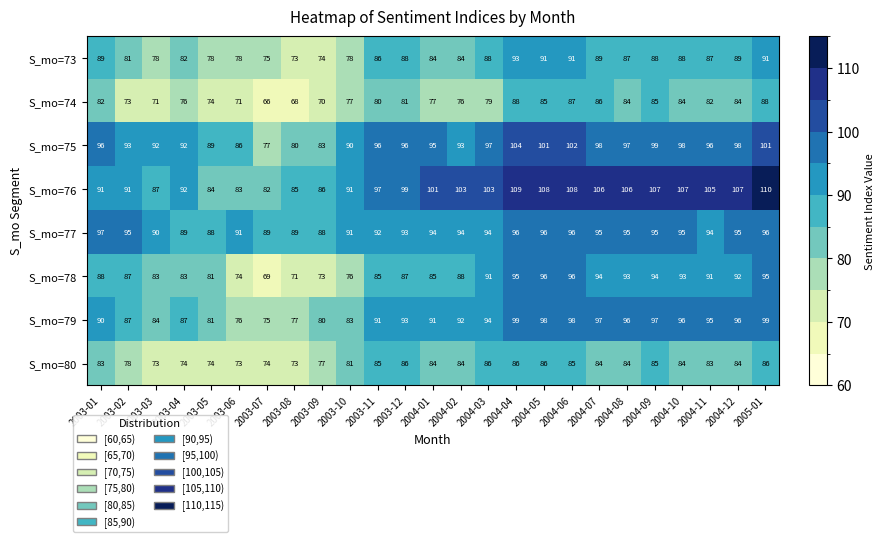

Rank the series by their maximum value, from lowest to highest.

S_mo=80, S_mo=74, S_mo=73, S_mo=78, S_mo=77, S_mo=79, S_mo=75, S_mo=76